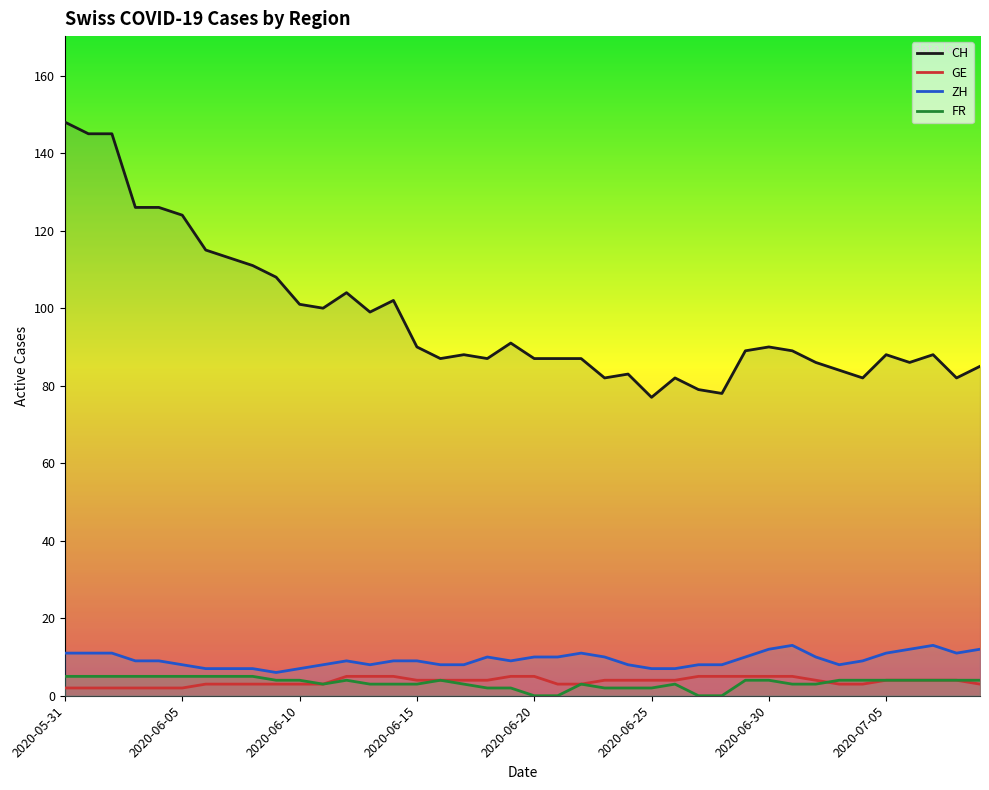

Reading right to left, what are all the values shown in this chart?

CH: 85	82	88	86	88	82	84	86	89	90	89	78	79	82	77	83	82	87	87	87	91	87	88	87	90	102	99	104	100	101	108	111	113	115	124	126	126	145	145	148
GE: 3	4	4	4	4	3	3	4	5	5	5	5	5	4	4	4	4	3	3	5	5	4	4	4	4	5	5	5	3	3	3	3	3	3	2	2	2	2	2	2
ZH: 12	11	13	12	11	9	8	10	13	12	10	8	8	7	7	8	10	11	10	10	9	10	8	8	9	9	8	9	8	7	6	7	7	7	8	9	9	11	11	11
FR: 4	4	4	4	4	4	4	3	3	4	4	0	0	3	2	2	2	3	0	0	2	2	3	4	3	3	3	4	3	4	4	5	5	5	5	5	5	5	5	5